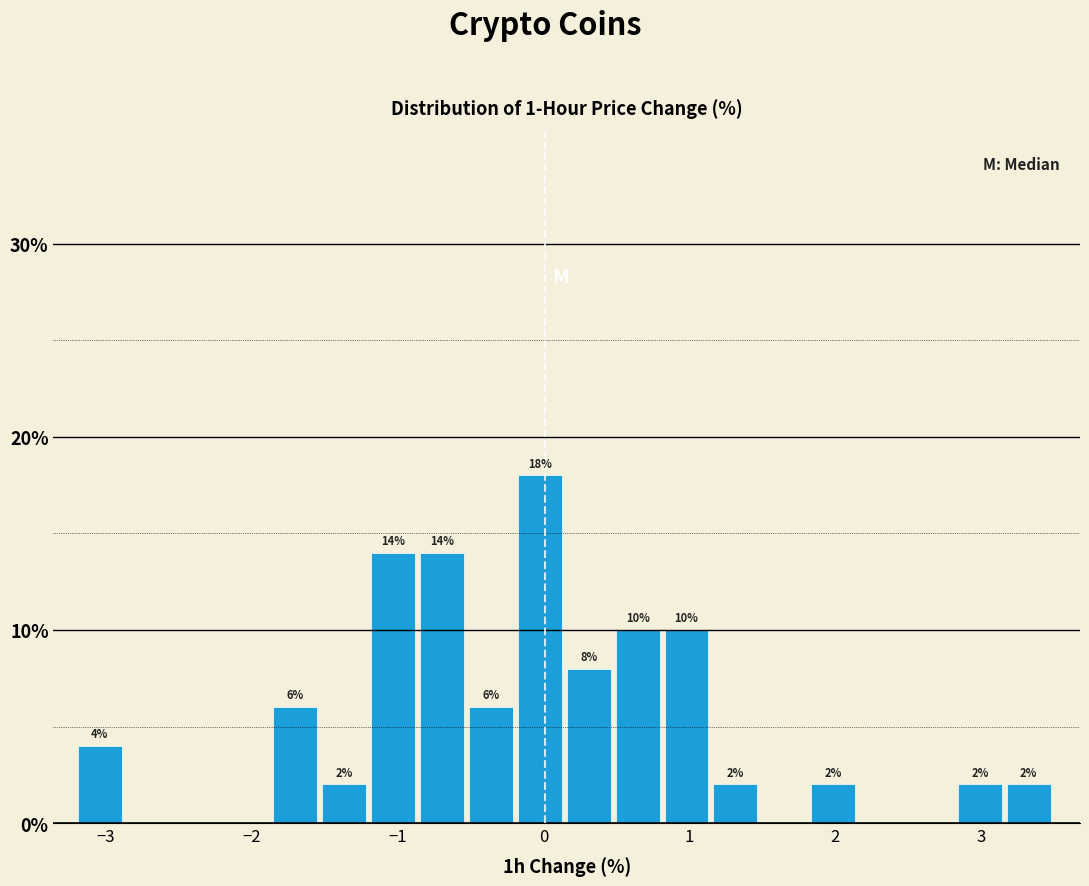

Around what value on the x-axis is the tallest bar? Give the approximate position of its centre, as read against the axis.

0.0